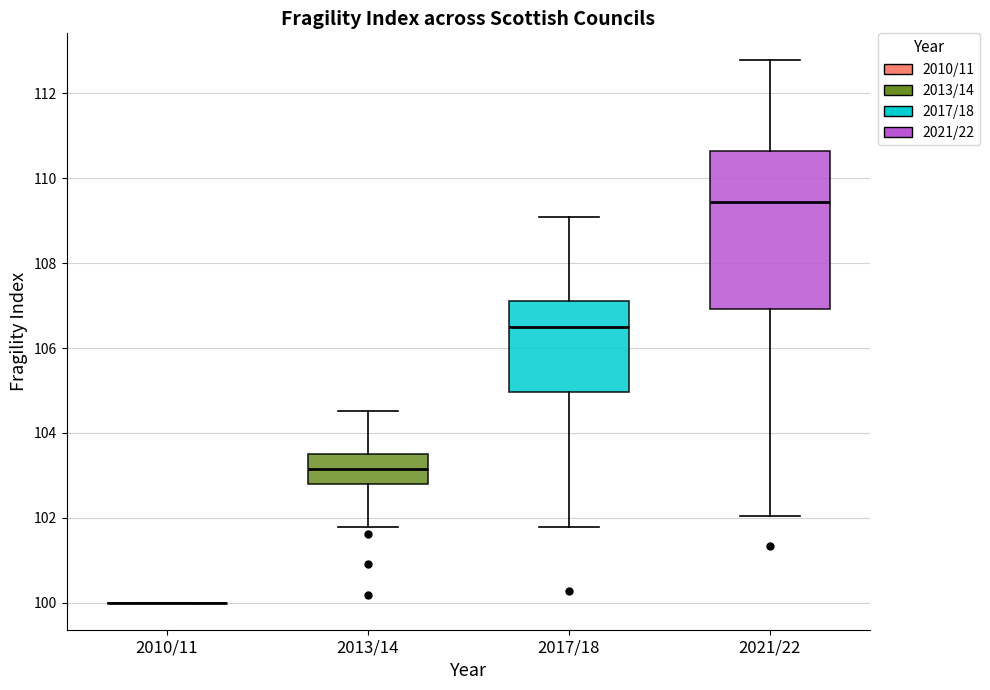

Reading left to right, read every box against the y-axis: the position of its median line, the range the box covers, and the ends of its whiskers. The values are not printed on the chart, so give them approximately, as read against the axis.

2010/11: box collapsed to a line at 100.0, whiskers 100.0 to 100.0
2013/14: median 103.2, box 102.8 to 103.6, whiskers 101.8 to 104.6
2017/18: median 106.6, box 105.0 to 107.2, whiskers 101.8 to 109.0
2021/22: median 109.4, box 107.0 to 110.6, whiskers 102.0 to 112.8